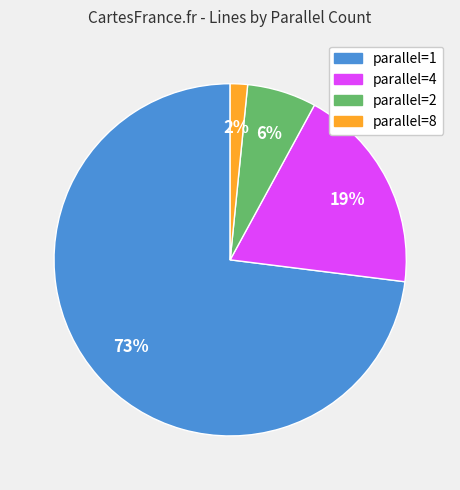

Is there a majority slice in this chart?

Yes